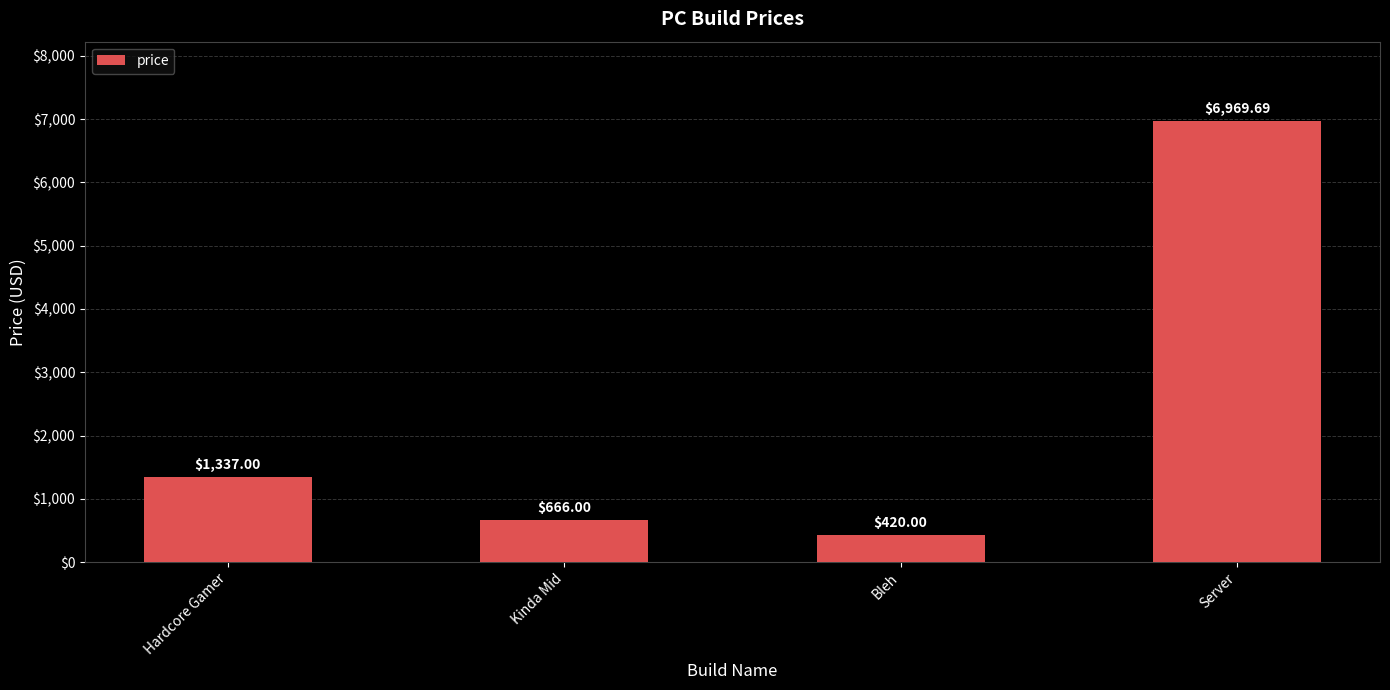

Reading left to right, extract all data points from this chart.

Hardcore Gamer=1337.0	Kinda Mid=666.0	Bleh=420.0	Server=6969.7